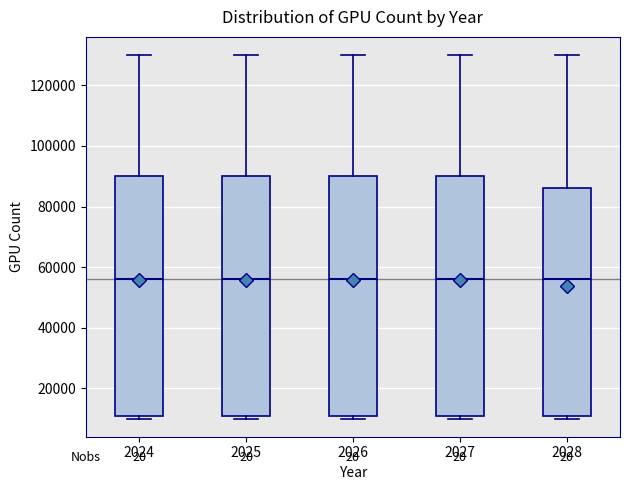

Reading left to right, read every box against the y-axis: the position of its median line, the range the box covers, and the ends of its whiskers. The values are not printed on the chart, so give them approximately, as read against the axis.

2024: median 56000, box 12000 to 90000, whiskers 10000 to 130000
2025: median 56000, box 12000 to 90000, whiskers 10000 to 130000
2026: median 56000, box 12000 to 90000, whiskers 10000 to 130000
2027: median 56000, box 12000 to 90000, whiskers 10000 to 130000
2028: median 56000, box 12000 to 86000, whiskers 10000 to 130000